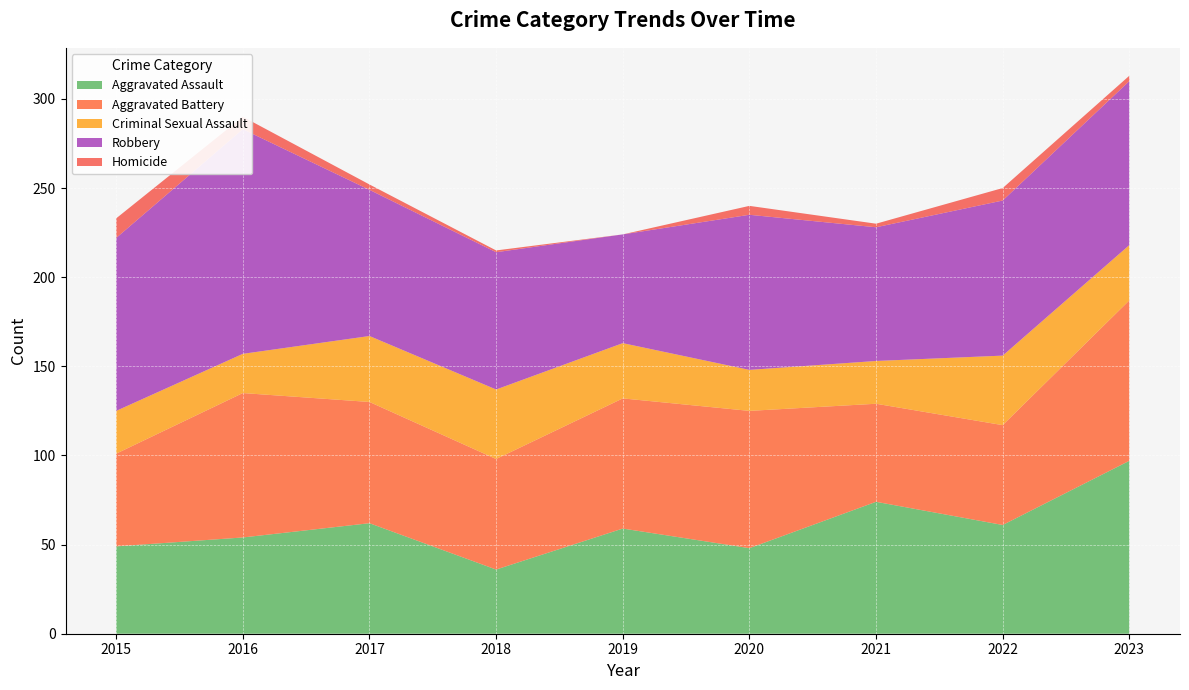

Reading left to right, list all the values displayed in this chart.

Aggravated Assault: 2015=49	2016=54	2017=62	2018=36	2019=59	2020=48	2021=74	2022=61	2023=97
Aggravated Battery: 2015=52	2016=81	2017=68	2018=62	2019=73	2020=77	2021=55	2022=56	2023=90
Criminal Sexual Assault: 2015=24	2016=22	2017=37	2018=39	2019=31	2020=23	2021=24	2022=39	2023=31
Robbery: 2015=97	2016=126	2017=82	2018=77	2019=61	2020=87	2021=75	2022=87	2023=92
Homicide: 2015=11	2016=7	2017=3	2018=1	2019=0	2020=5	2021=2	2022=7	2023=3